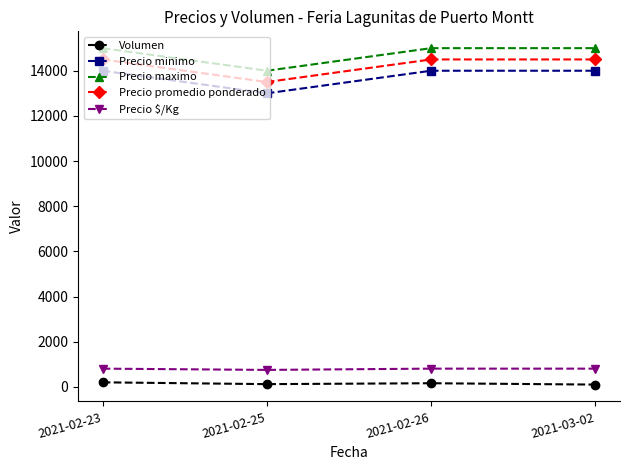

What is the difference between the maximum and minimum values in the Precio $/Kg series?

56